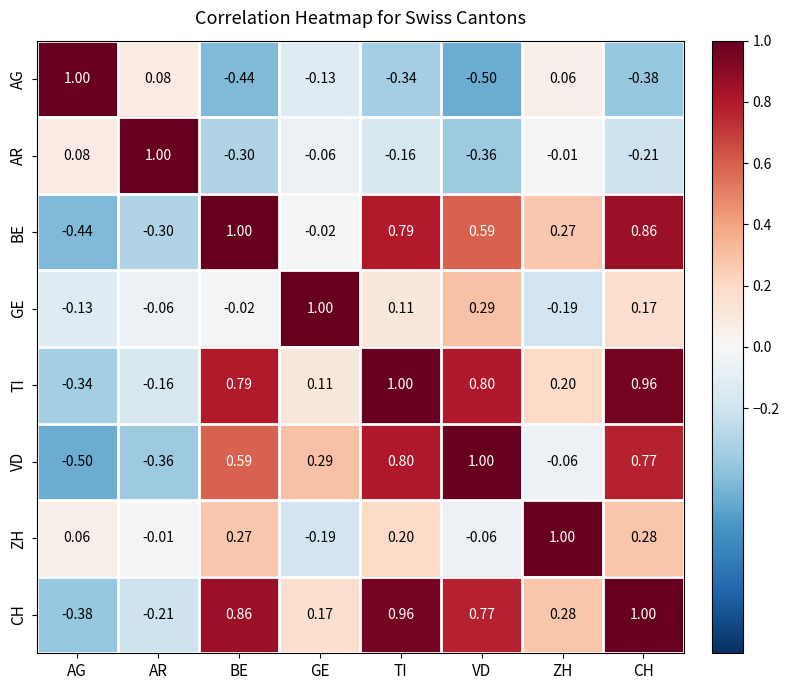

At ZH, list the series in order from smallest to largest.

GE, VD, AR, AG, TI, BE, CH, ZH